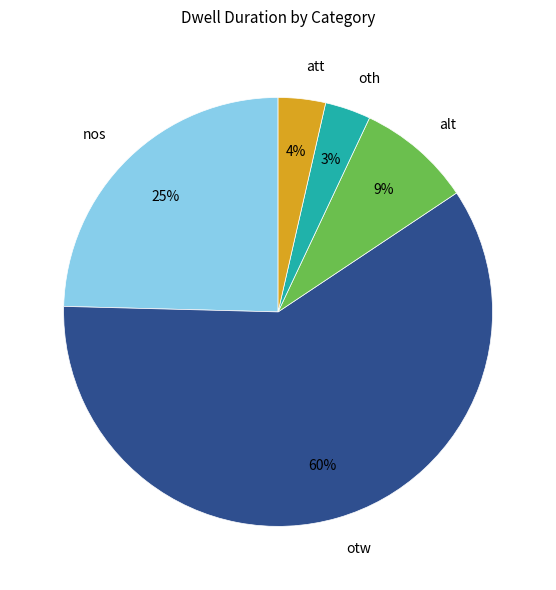

Count the number of slices in the pie.

5